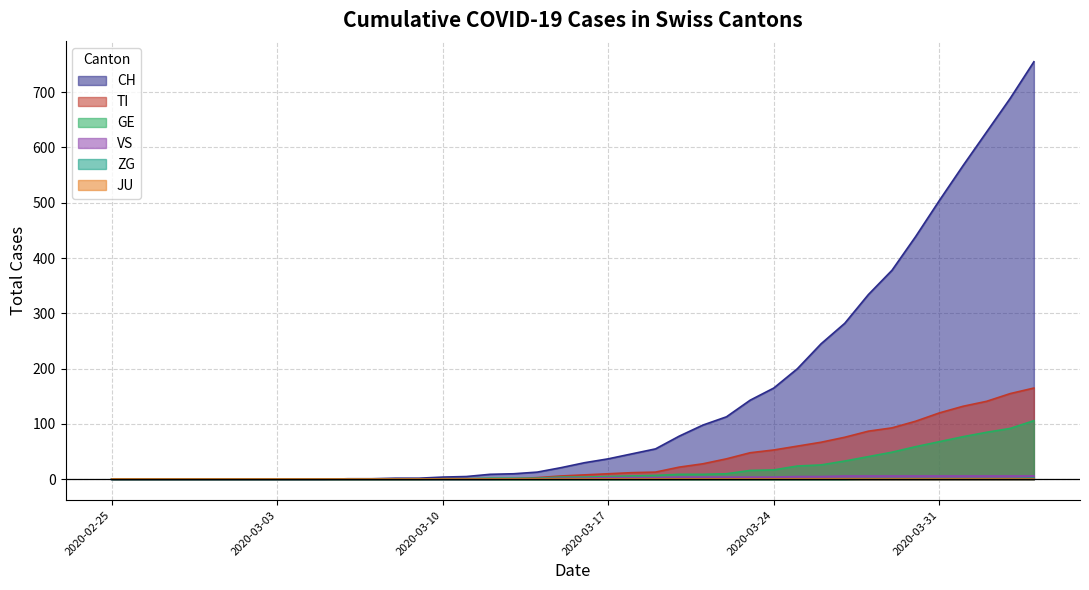

What is the highest value of the TI series?

165